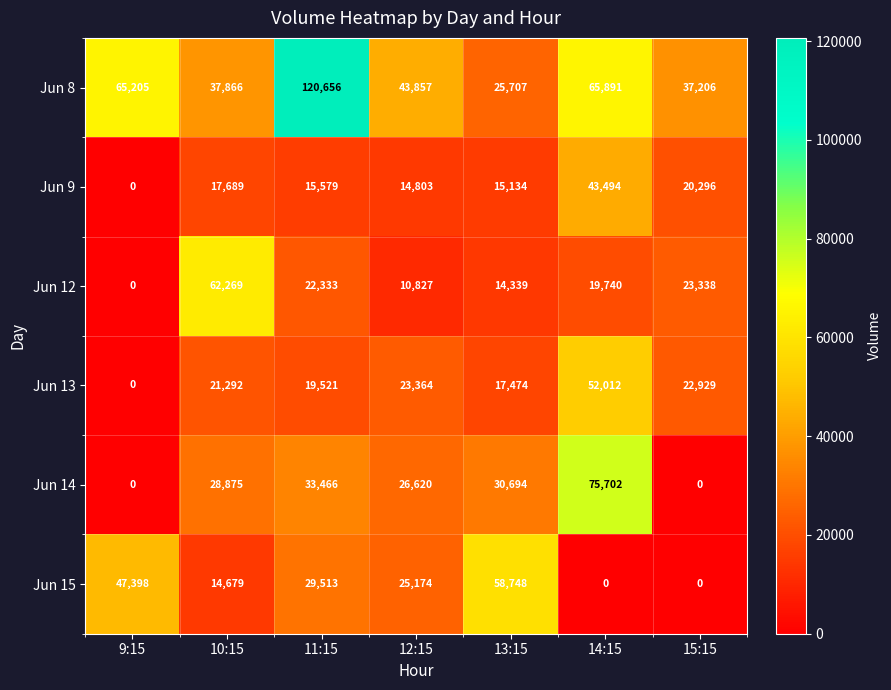

True or false: Jun 14 has a value of 75702 at 14:15.

True